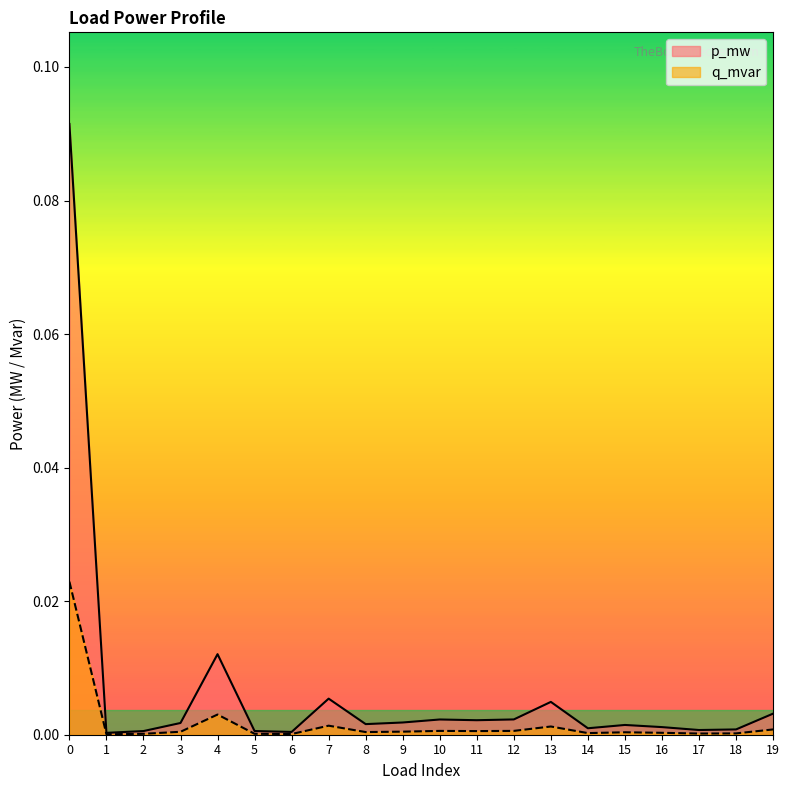

In q_mvar, how many points are lower than both neighbors (excluding endpoints)?

6